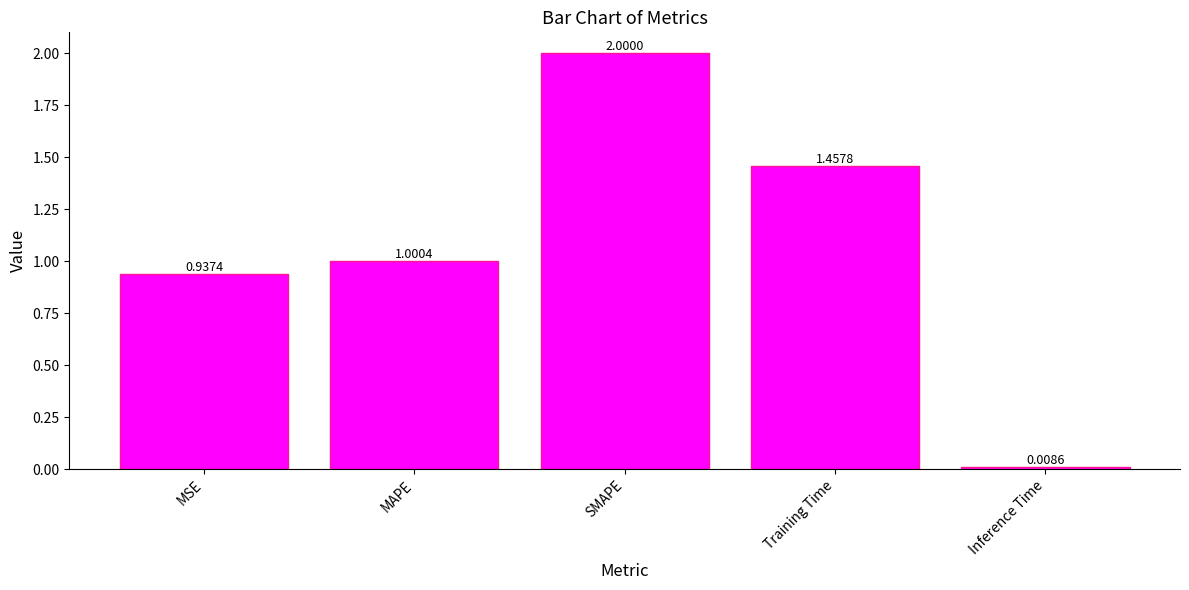

What position from the left is Training Time?

4